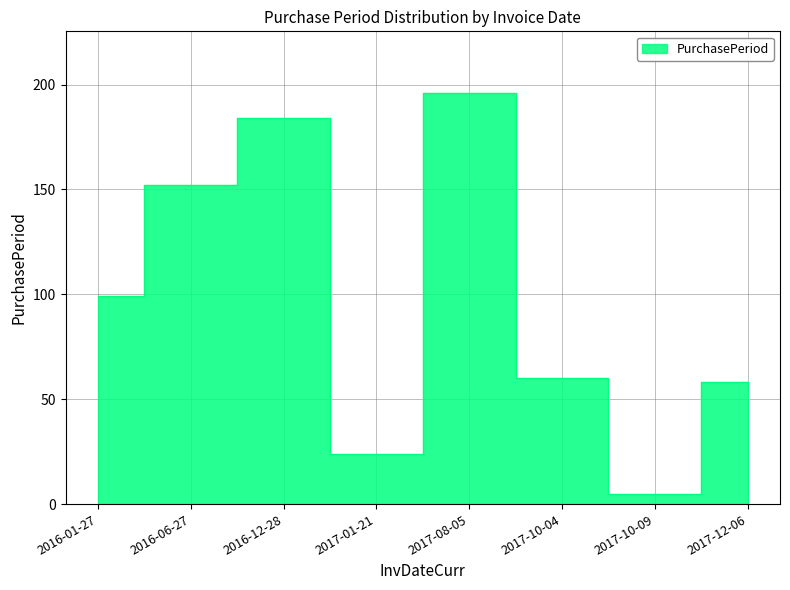

How many interior local valleys (lower than both neighbors) does the data have?

2